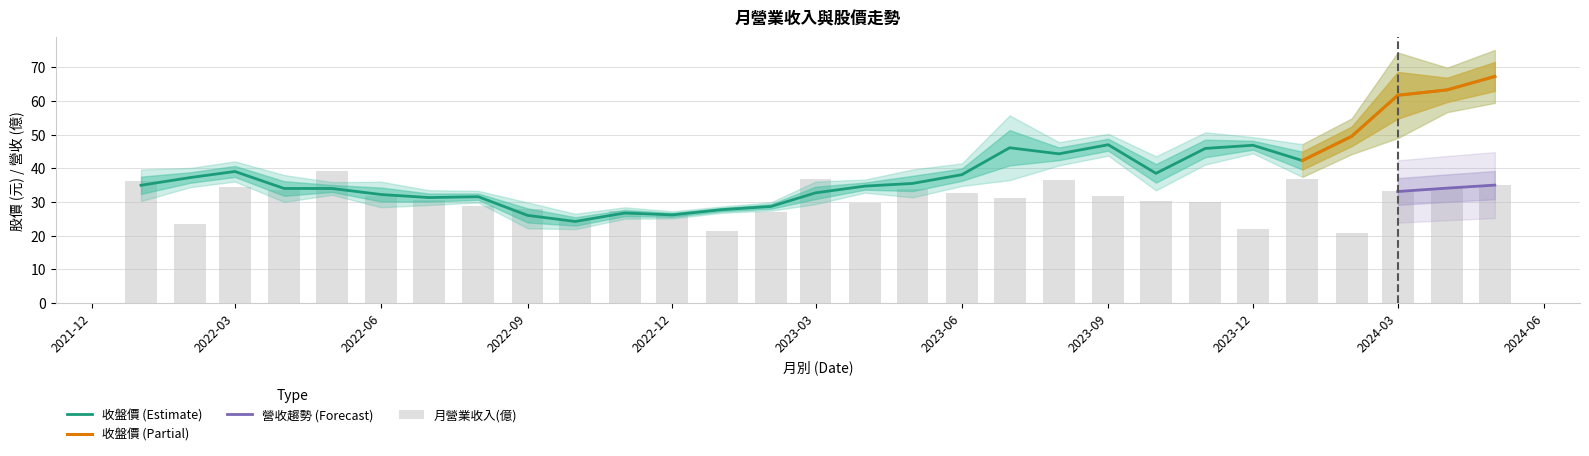

Between 2023-03 and 2024-03, which series saw the biggest shift?

收盤價